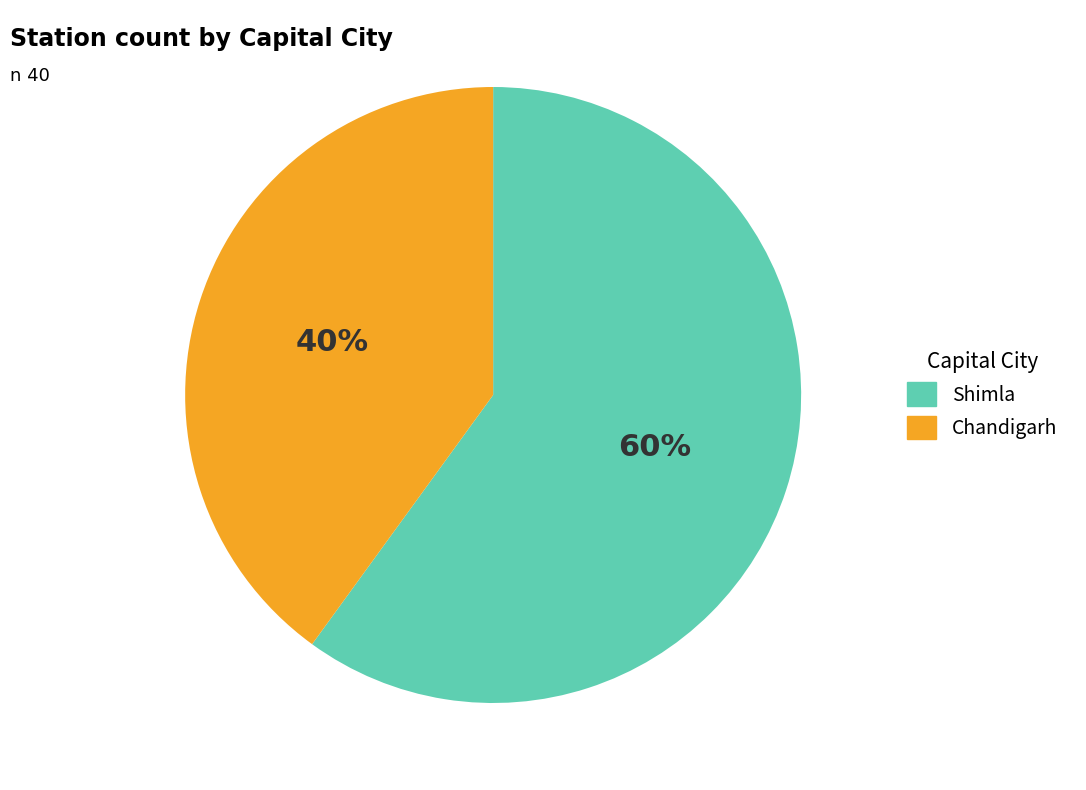

Between Shimla and Chandigarh, which is larger?

Shimla